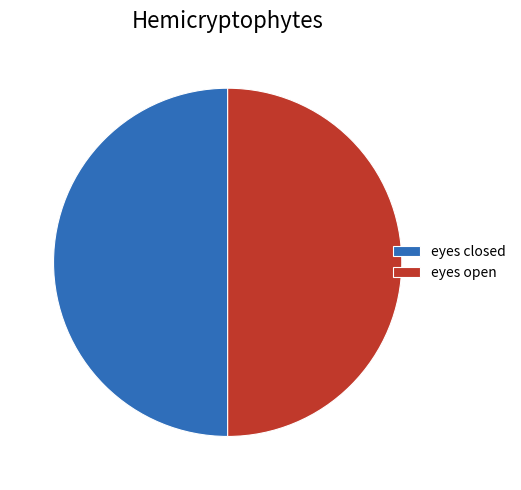

True or false: eyes open accounts for 60% of the total.

False